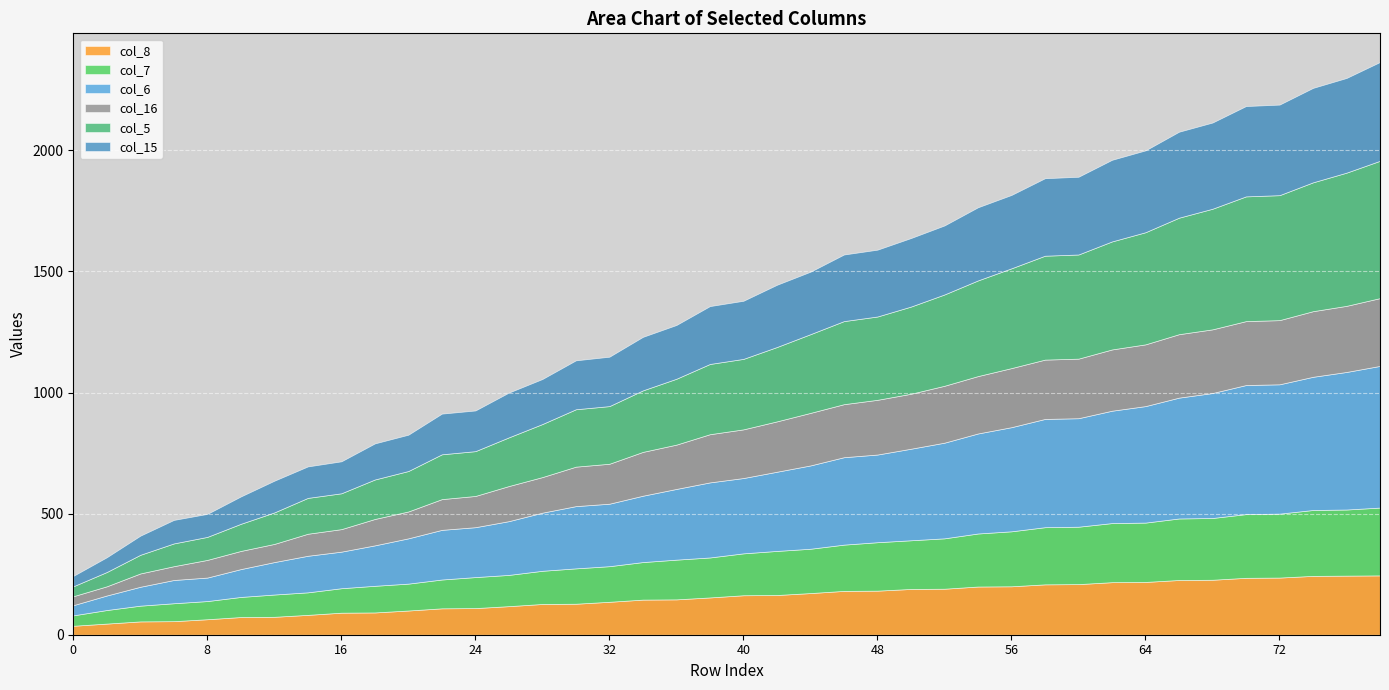

True or false: col_8 and col_7 cross at least once.

False